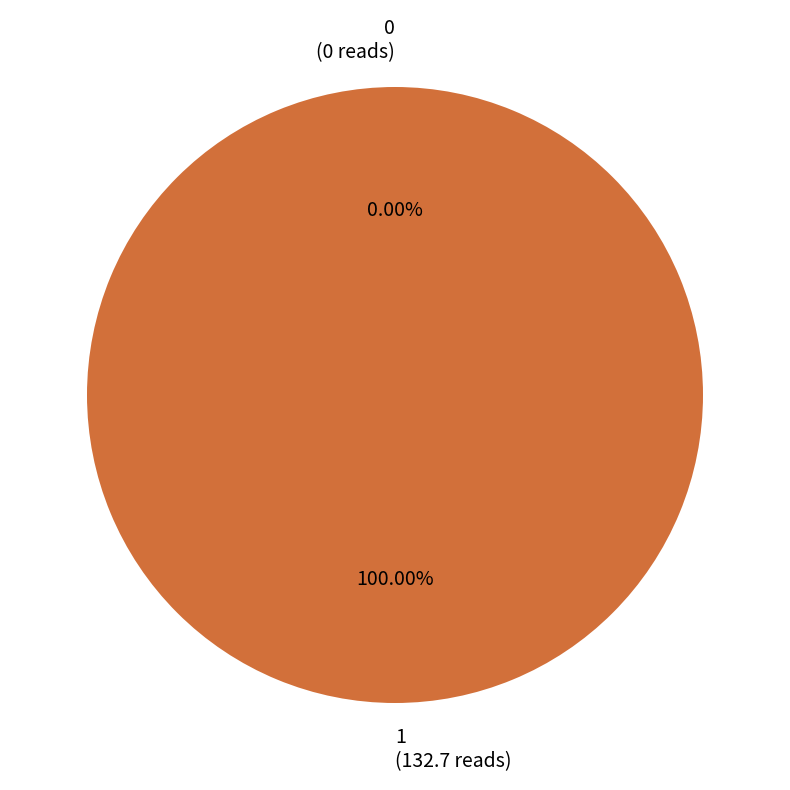

True or false: 0 accounts for 1% of the total.

False